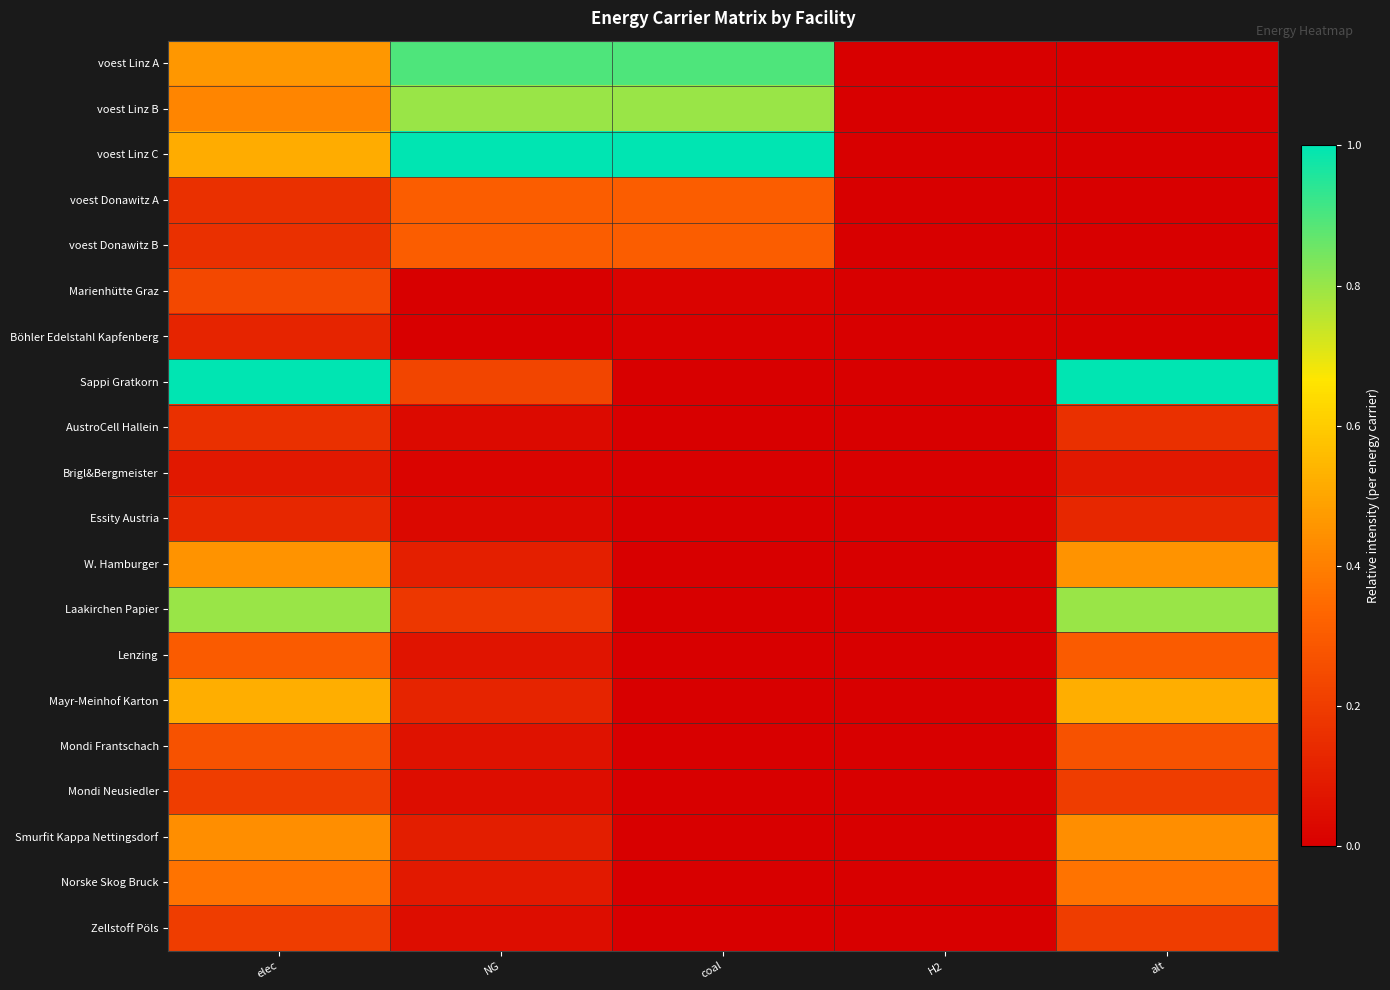

Which series has the largest total across all categories?

voest Linz C